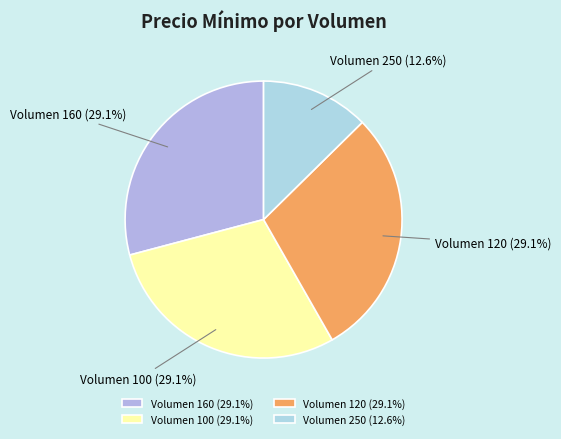

Is the sum of Volumen 160 and Volumen 120 greater than half?

Yes